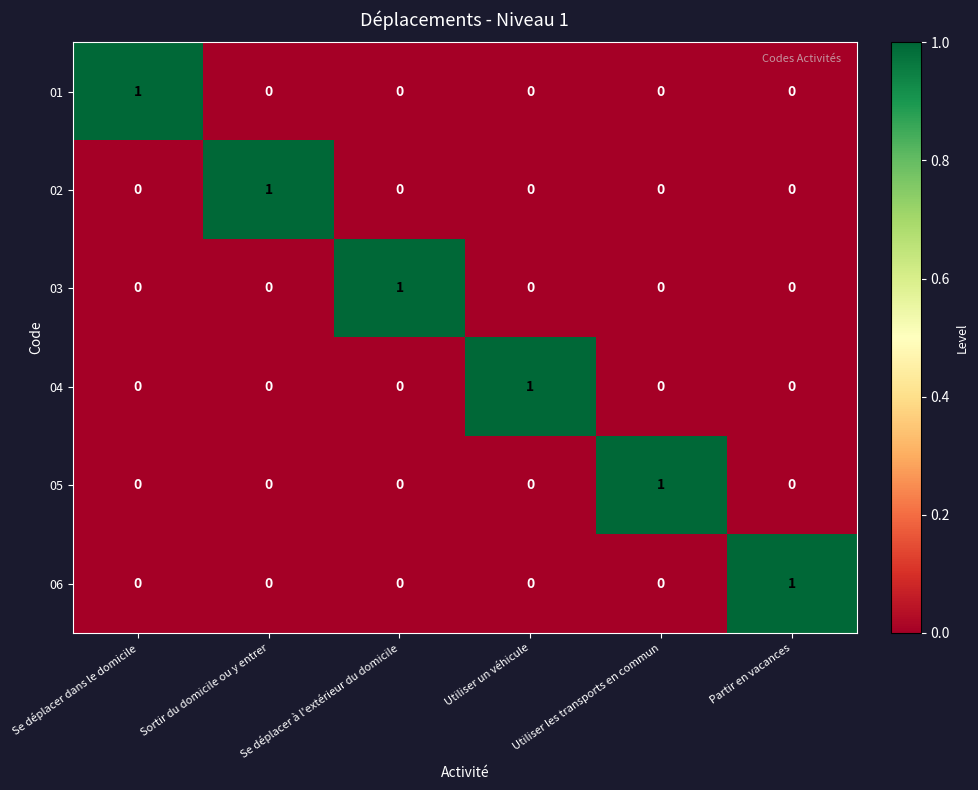

Is it true that 06 equals 1 at Utiliser un véhicule?

False